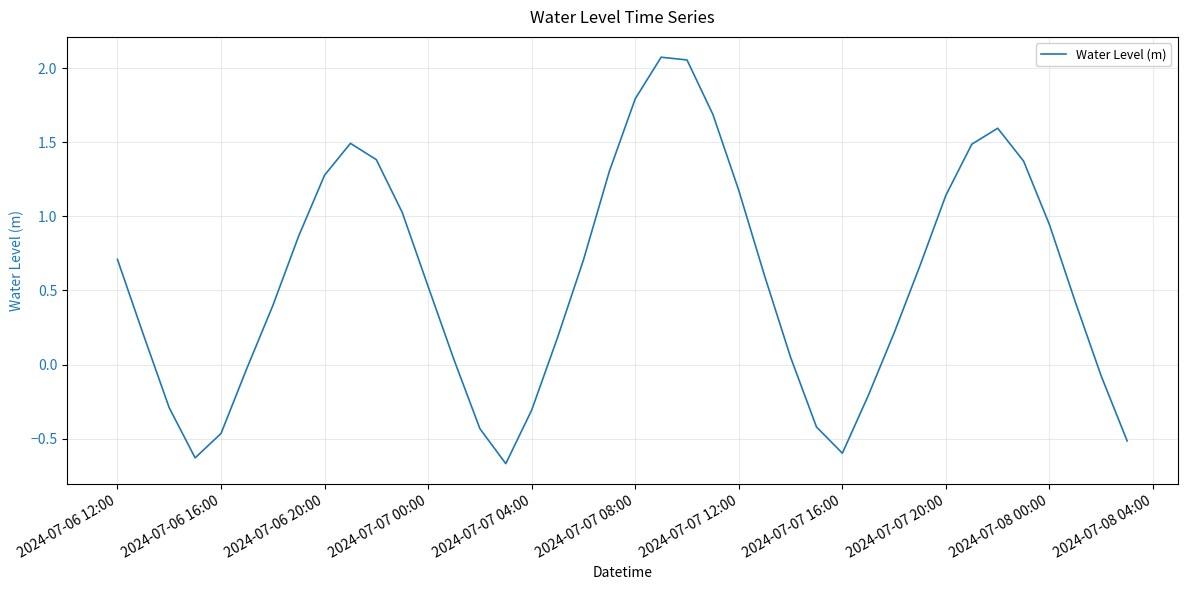

True or false: there are more than 2 points higher than both neighbors.

True